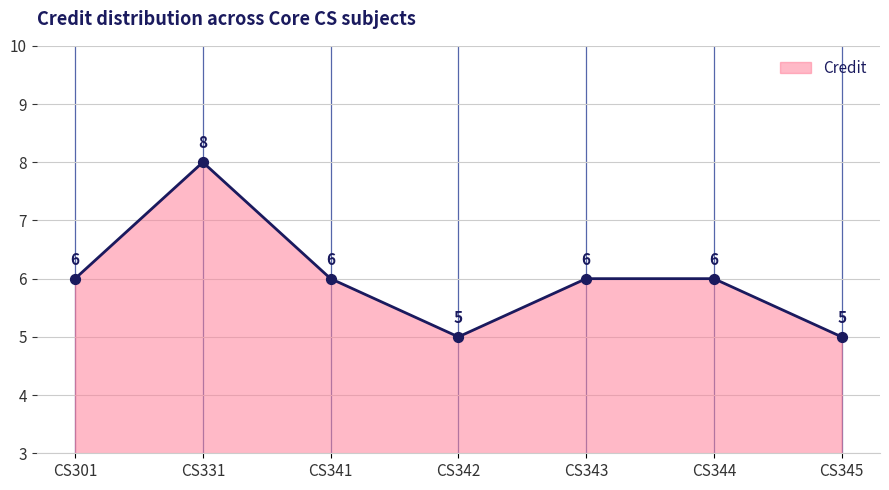

What is the change in value from CS331 to CS343?

-2